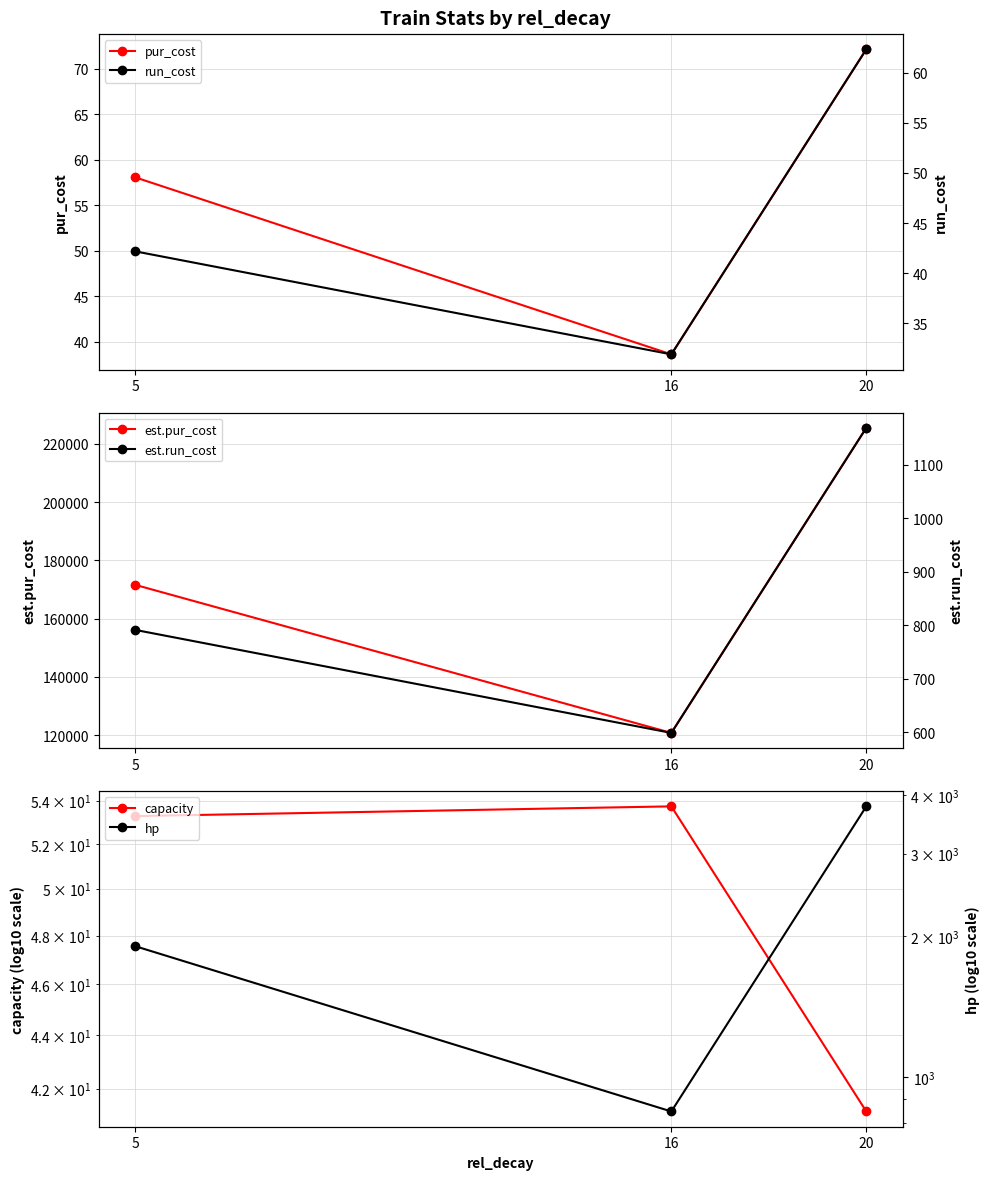

Where is est.run_cost nearest to the value 883?

5